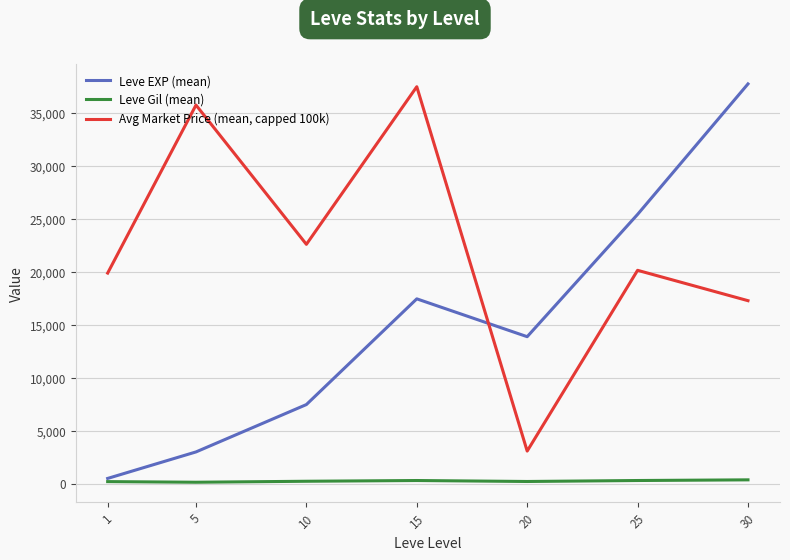

What value does the Avg Market Price (mean, capped 100k) series have at 20?

3087.8